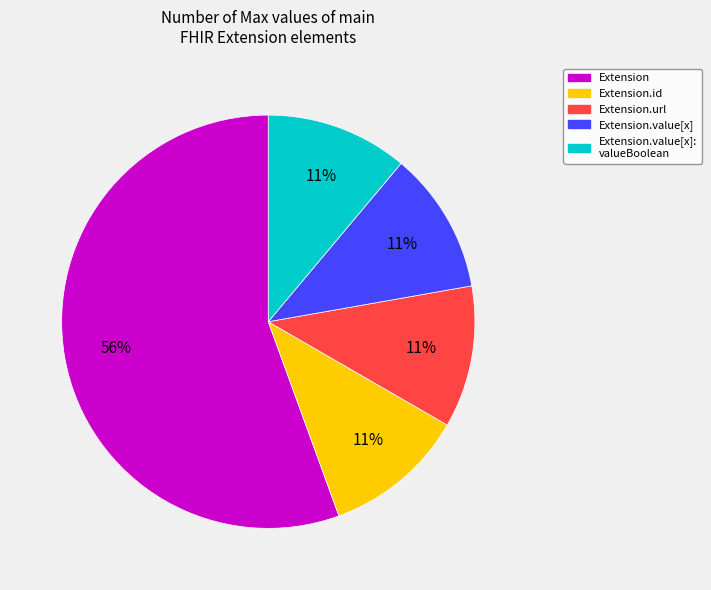

Is there a majority slice in this chart?

Yes